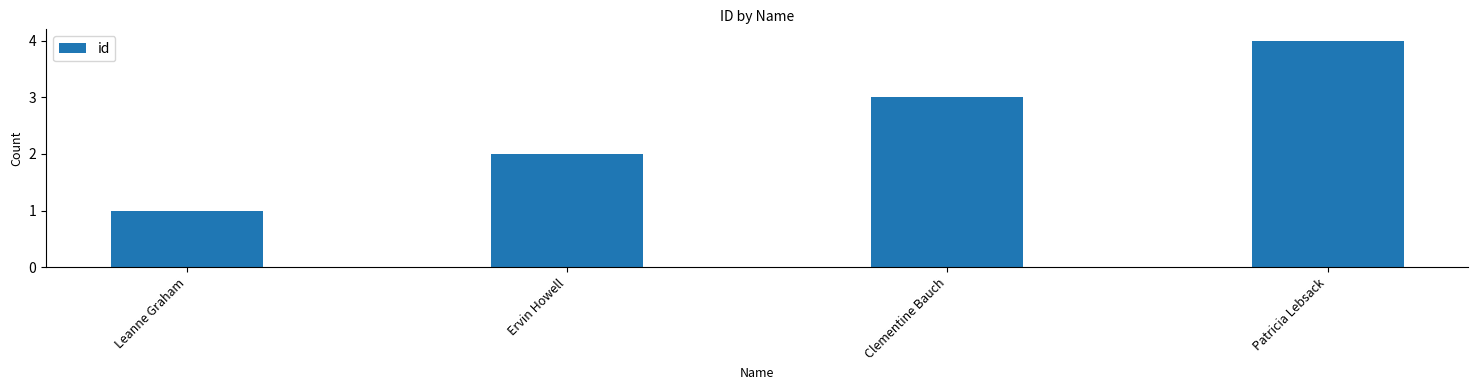

What is the difference between the maximum and minimum values?

3